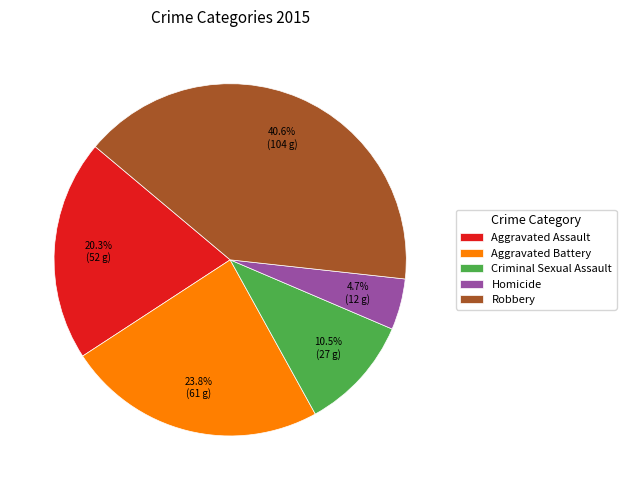

Rank the categories by value from lowest to highest.

Homicide, Criminal Sexual Assault, Aggravated Assault, Aggravated Battery, Robbery